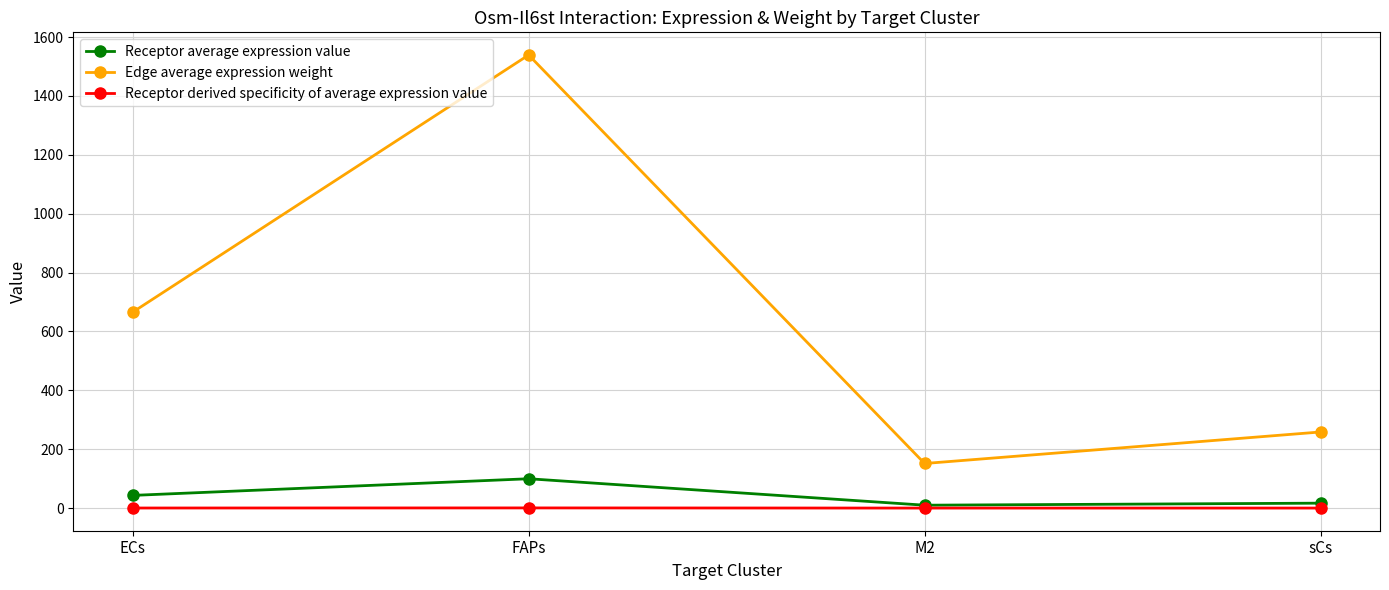

The Receptor average expression value series shows 157.9 at FAPs. True or false?

False